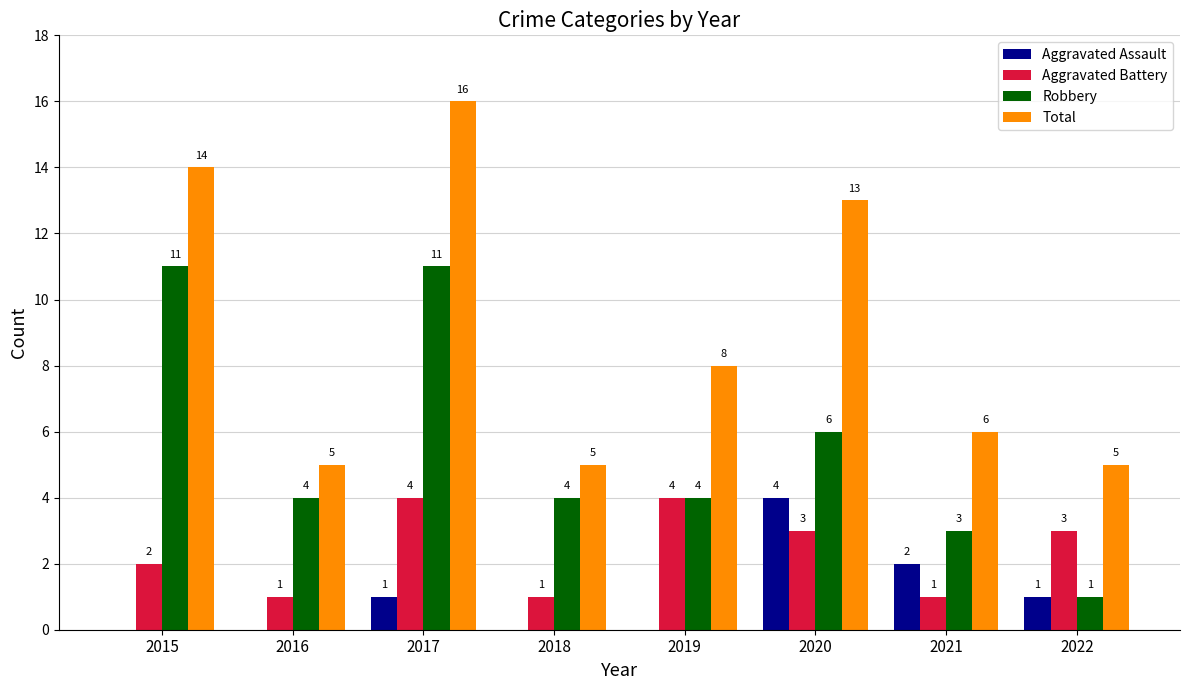

Are the bars grouped side by side (vs. stacked)?

Yes